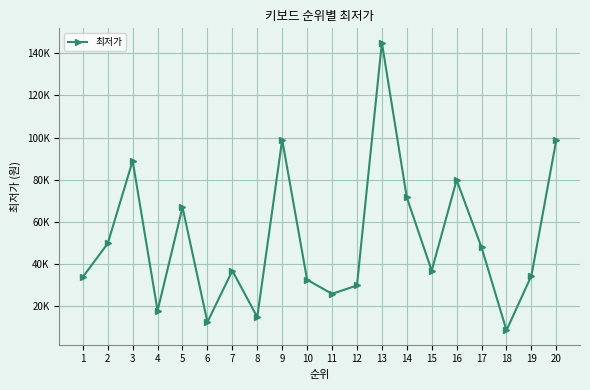

List the labels in order of value, largest first.

13, 9, 20, 3, 16, 14, 5, 2, 17, 7, 15, 19, 1, 10, 12, 11, 4, 8, 6, 18